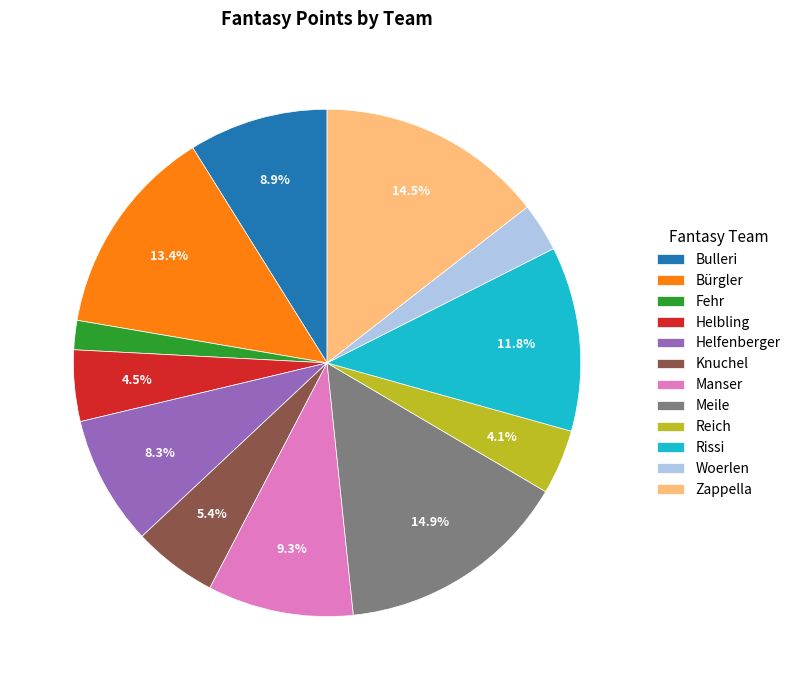

To the nearest percent, what percentage of the pie is Woerlen?

3%